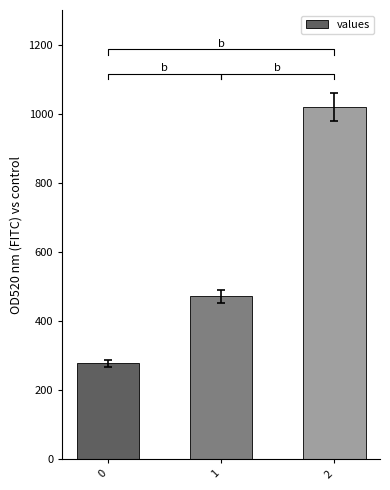

Rank the categories by value from lowest to highest.

0, 1, 2